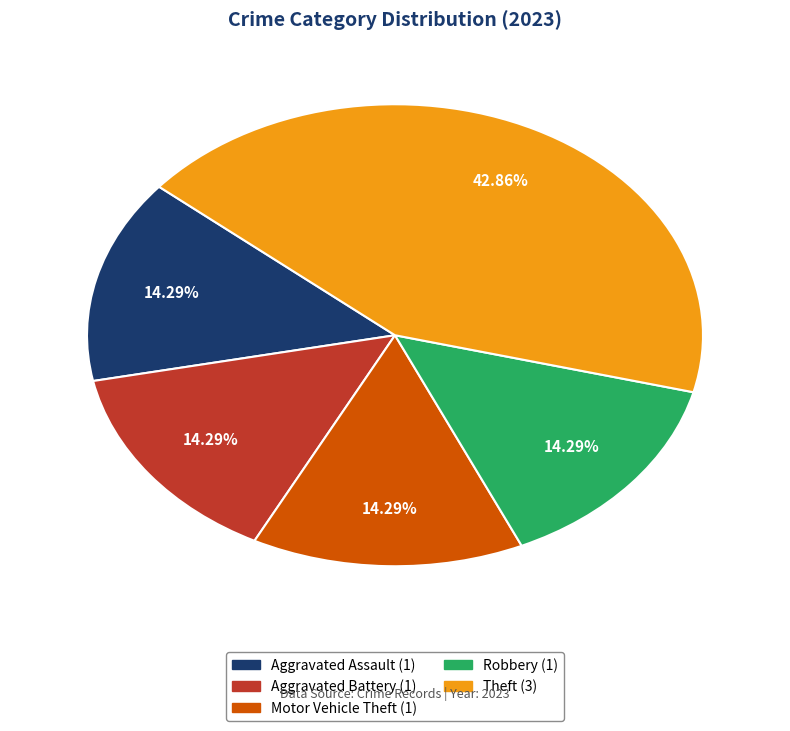

Approximately how many times larger is the value at Aggravated Assault compared to Theft?

0.3